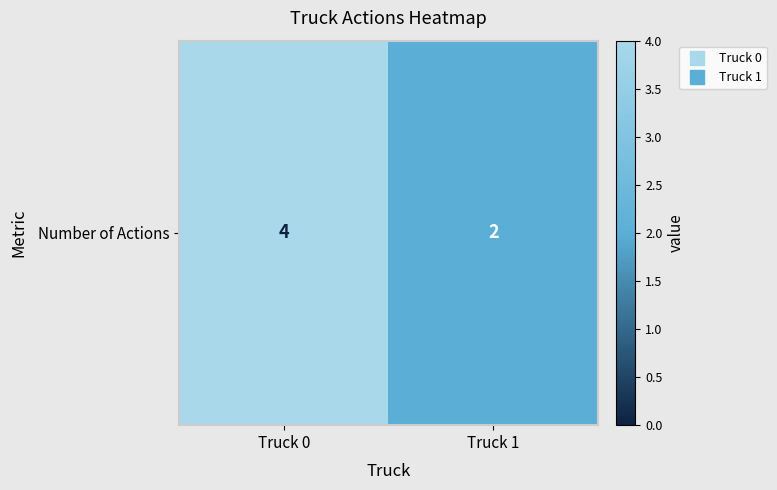

Is it true that the value at Truck 0 is 7?

False